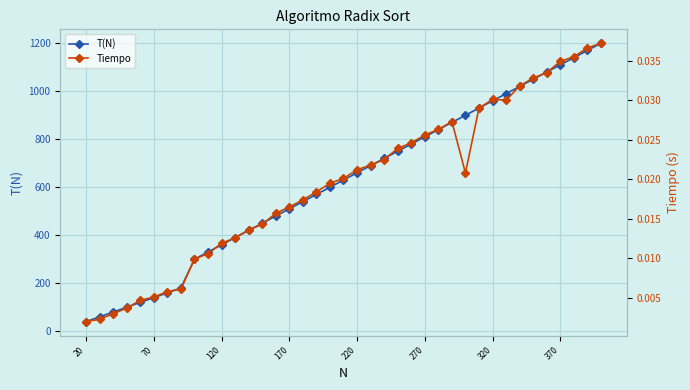

What is the difference between the maximum and minimum values in the T(N) series?

1160